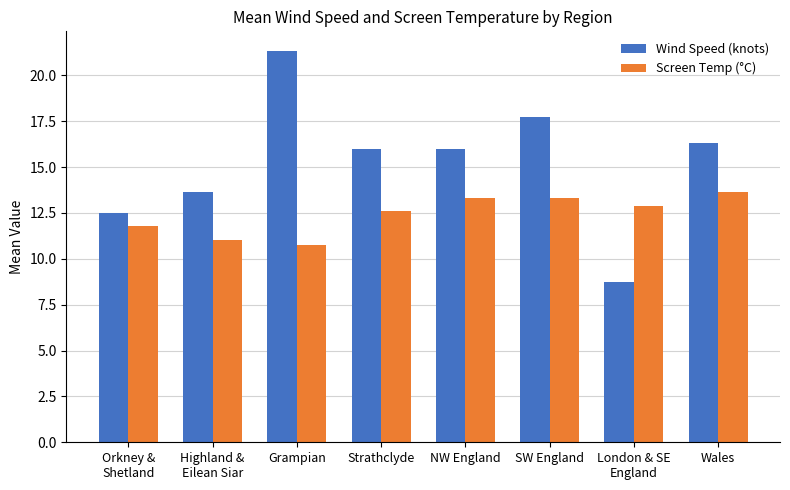

What is the approximate value of Wind Speed (knots) at London & SE
England?

8.8